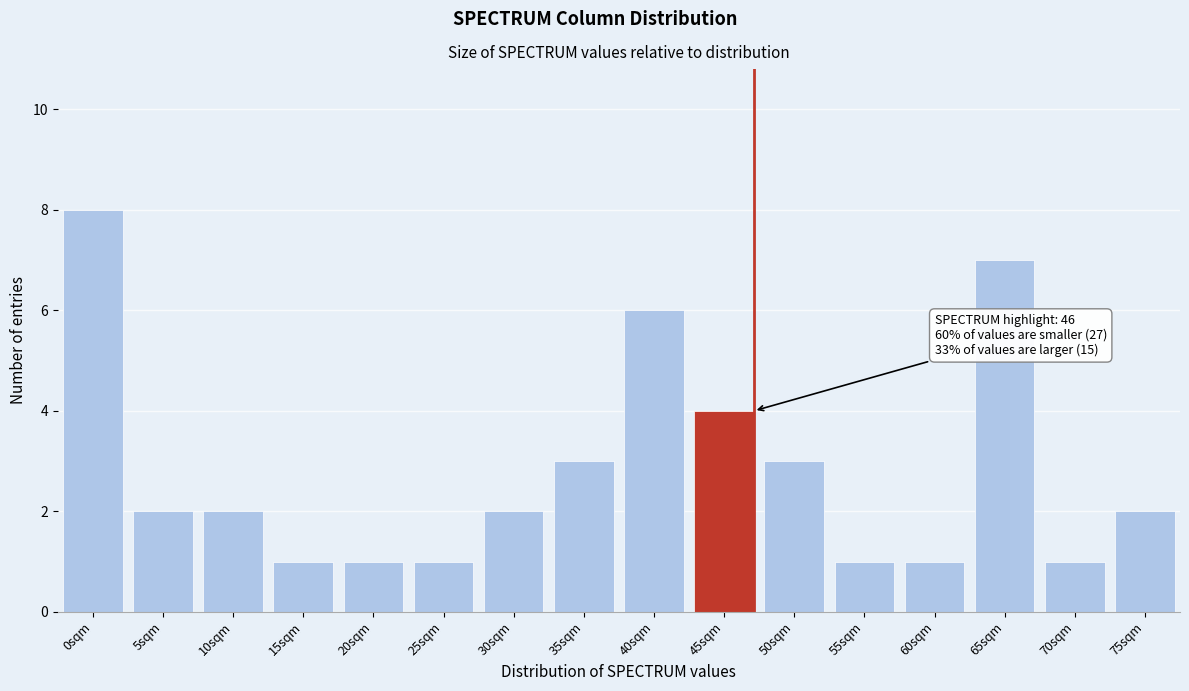

Reading right to left, what are all the values shown in this chart?

2	1	7	1	1	3	4	6	3	2	1	1	1	2	2	8